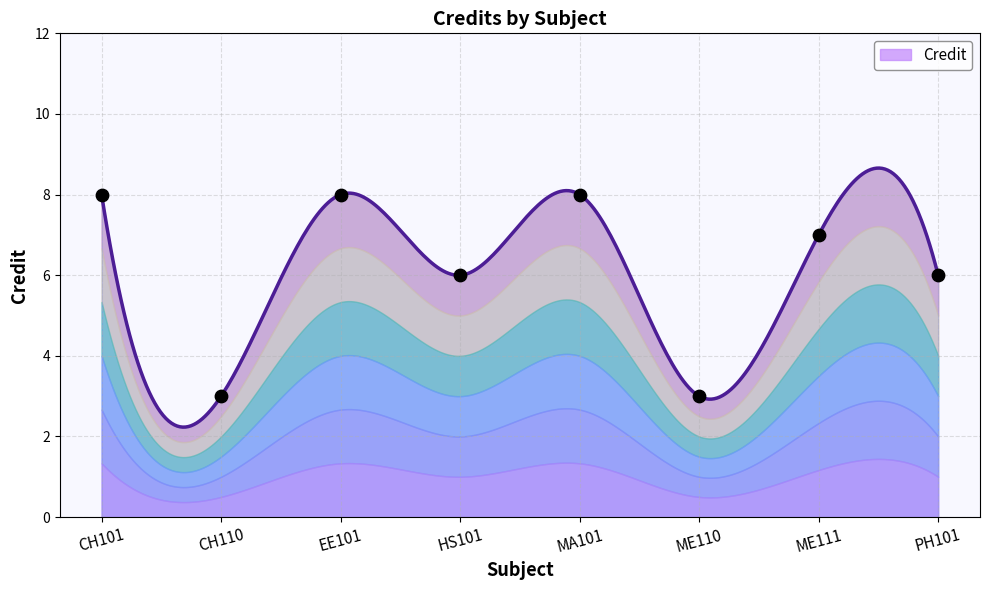

Which has a higher value, PH101 or EE101?

EE101